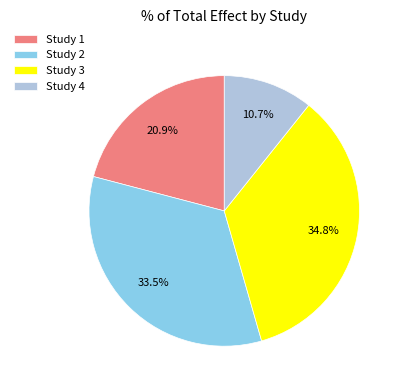

Is the sum of Study 3 and Study 4 greater than half?

No